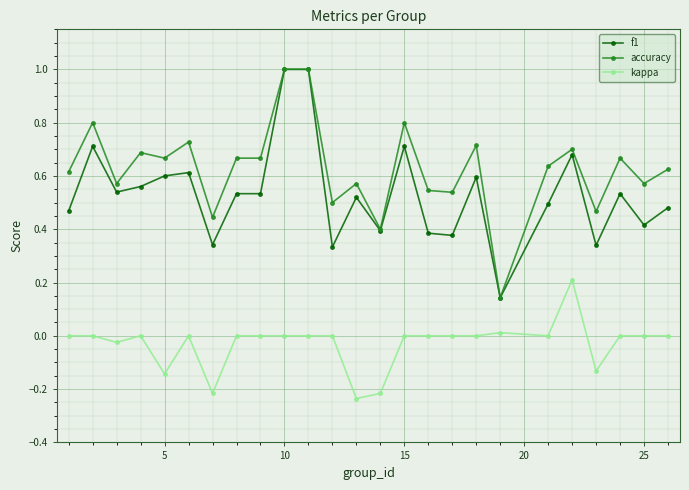

True or false: f1 and kappa intersect in this chart.

False